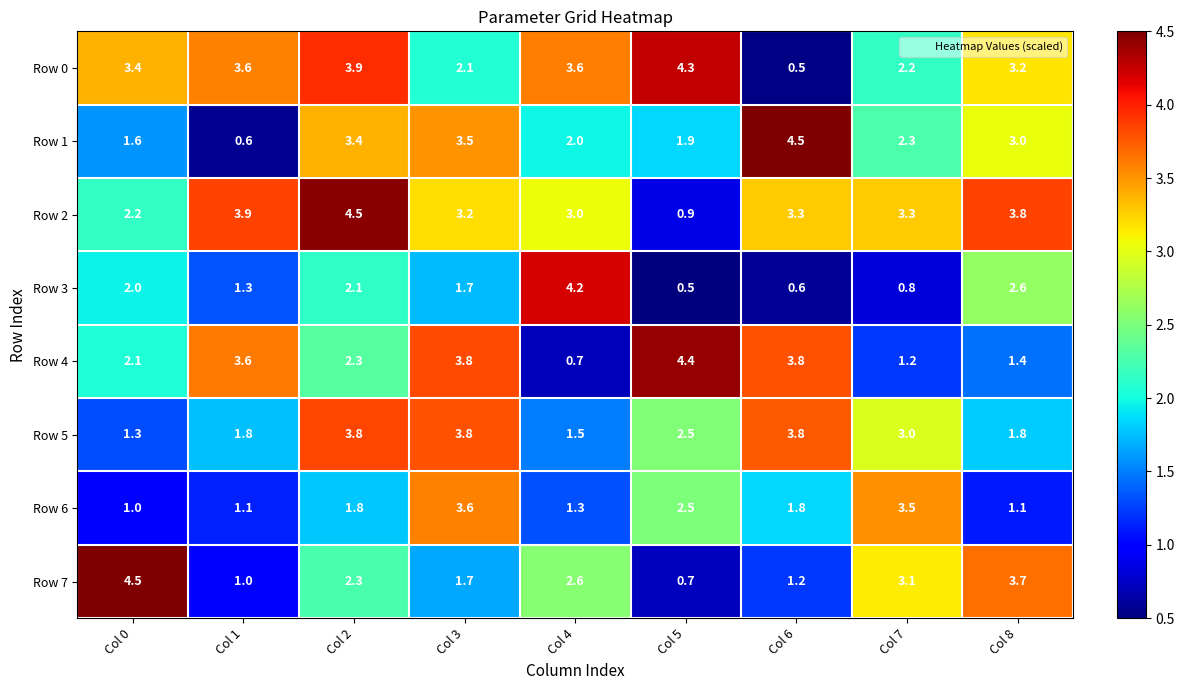

At which category is the sum across all series the highest?

Col 2